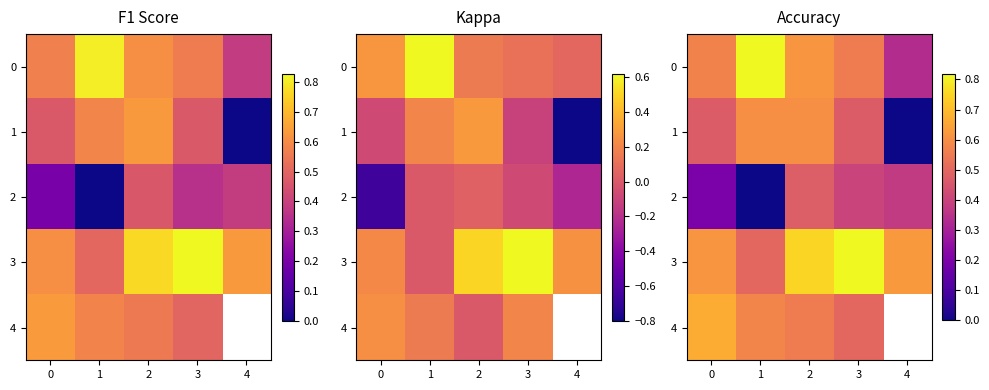

At which category does the chart reach its peak across all series?

1